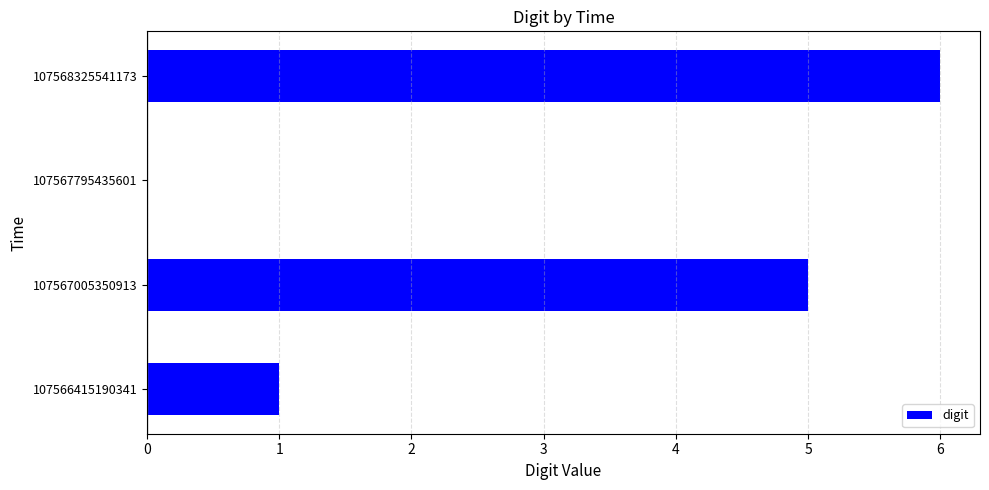

How many categories are shown in the chart?

4